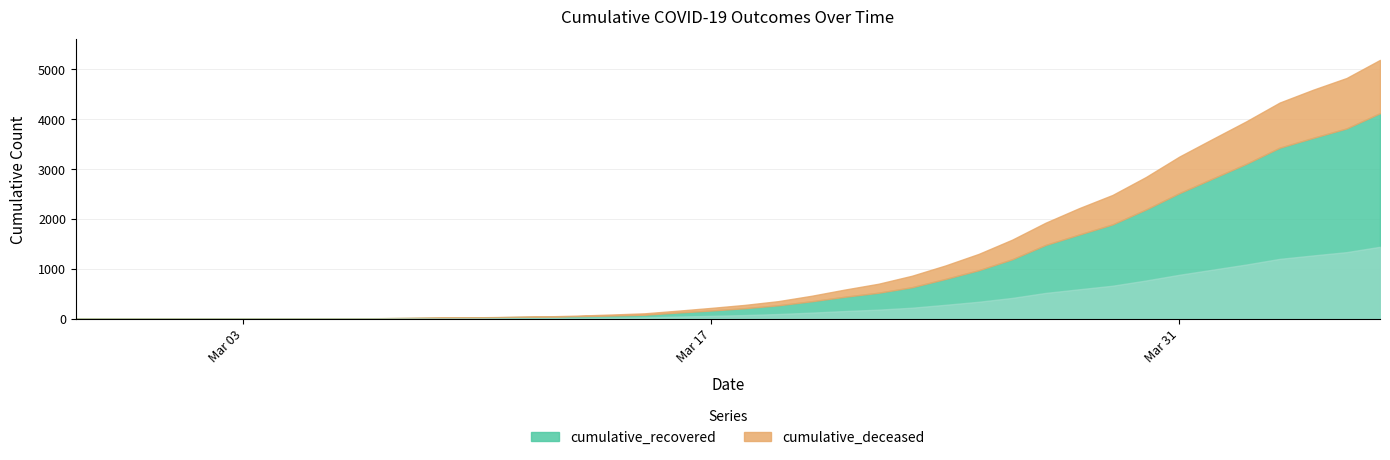

List the series in order of their peak value, lowest first.

cumulative_deceased, cumulative_recovered